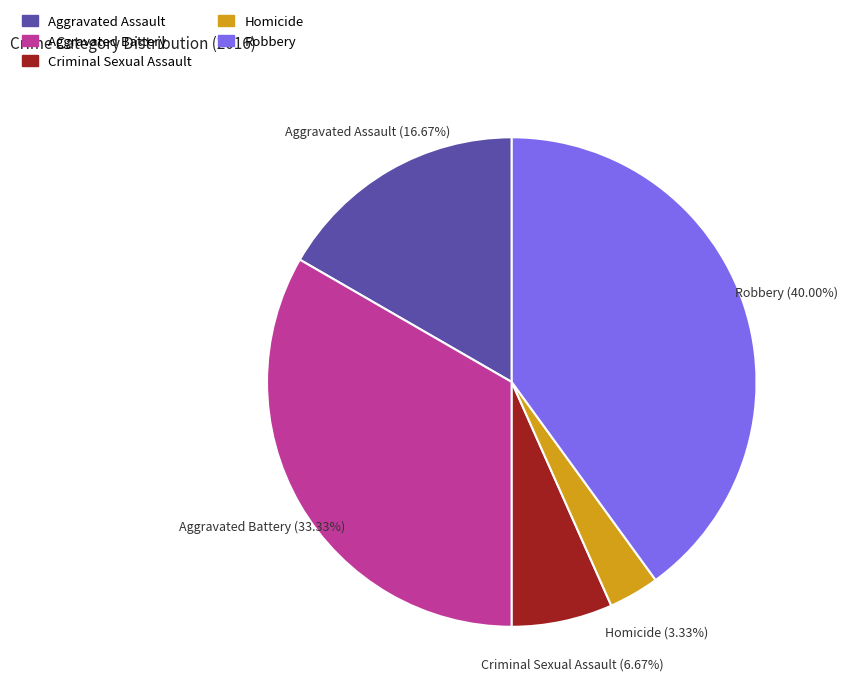

What portion of the pie excludes Criminal Sexual Assault?

93.3%